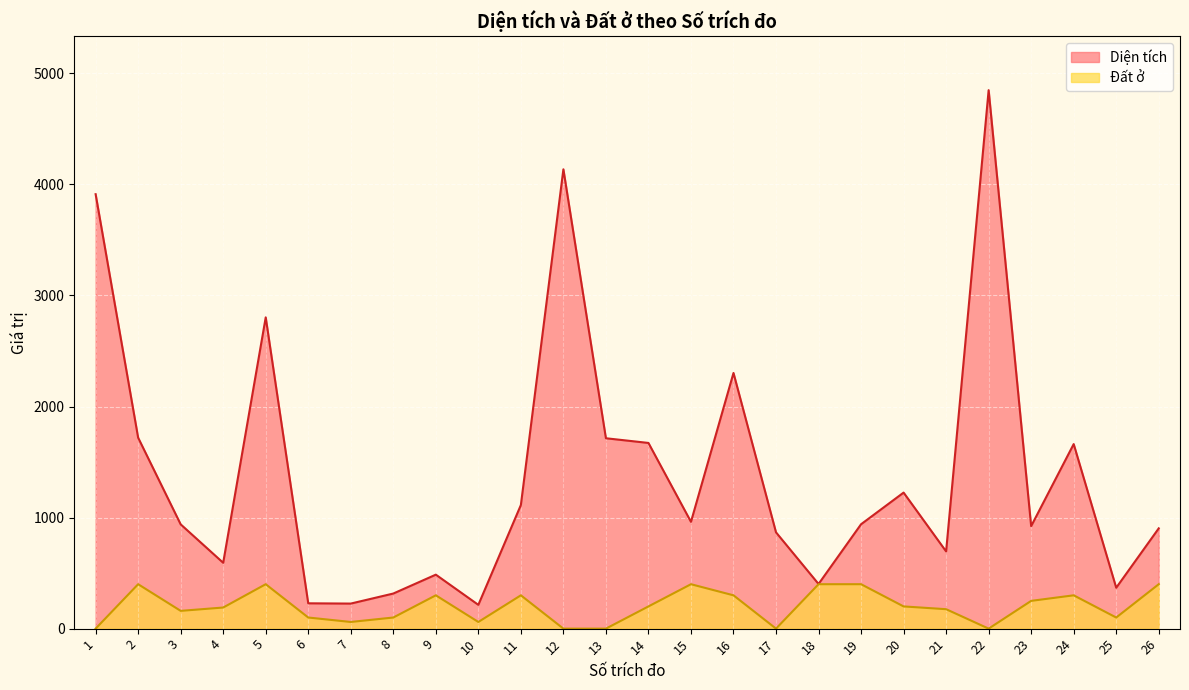

True or false: Đất ở and Diện tích intersect in this chart.

False